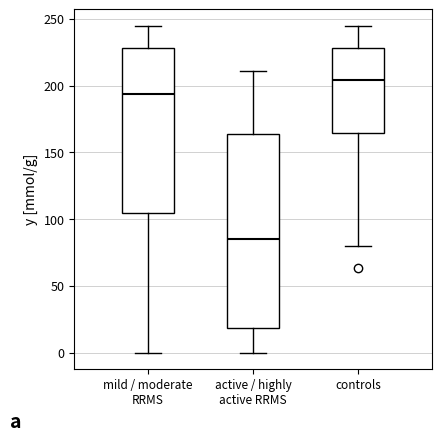

Where does the median line of the box for controls sit on the y-axis? The values are not printed on the chart, so give them approximately, as read against the axis.

205